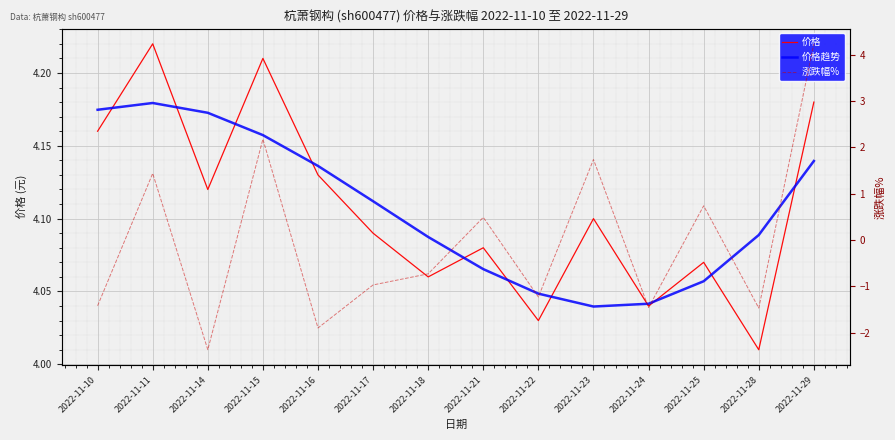

How many distinct data groups are displayed?

3